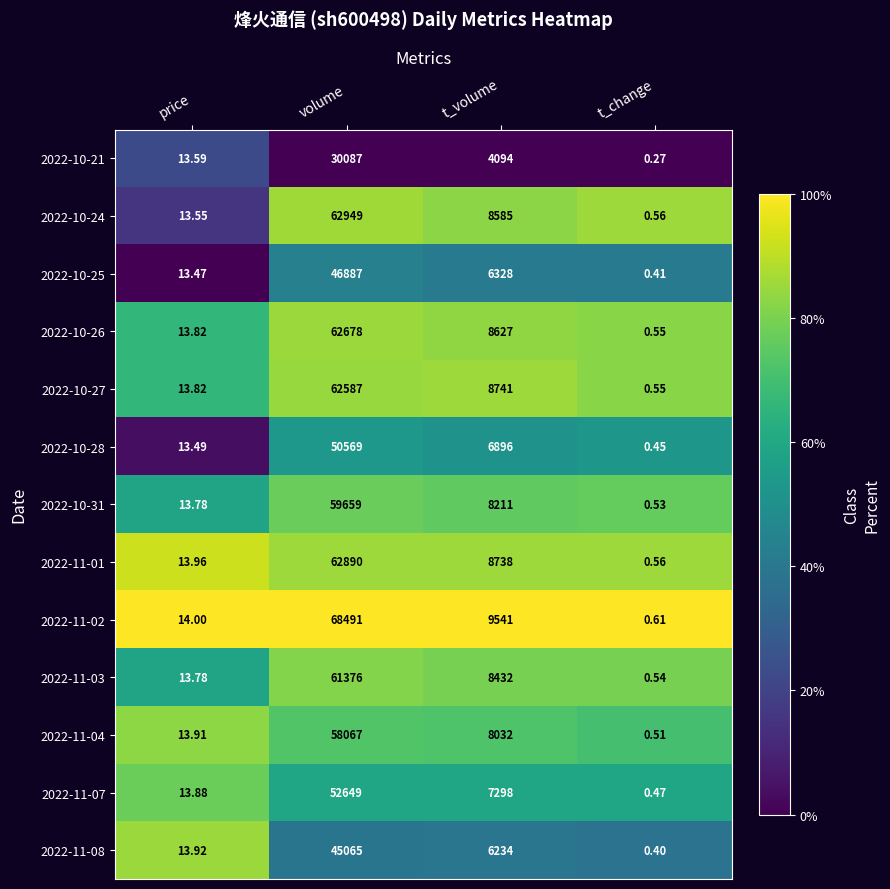

Count the number of categories in the chart.

4